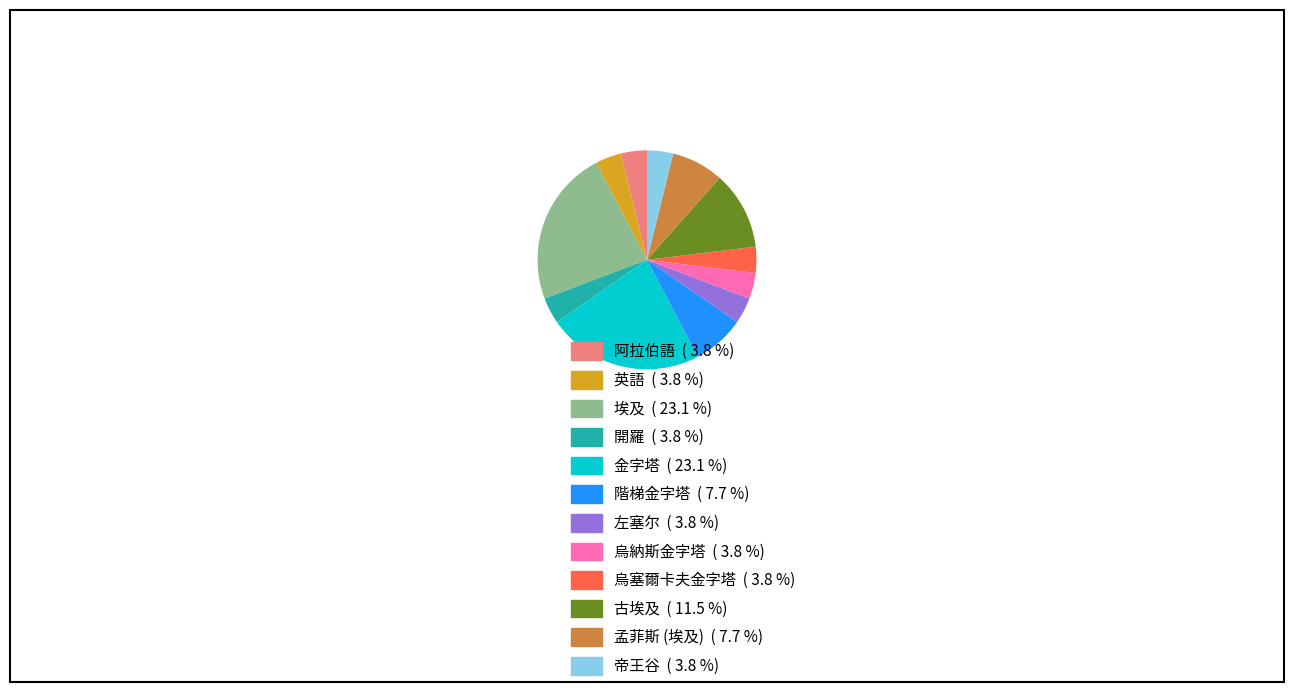

Is there any slice that represents more than half of the pie?

No